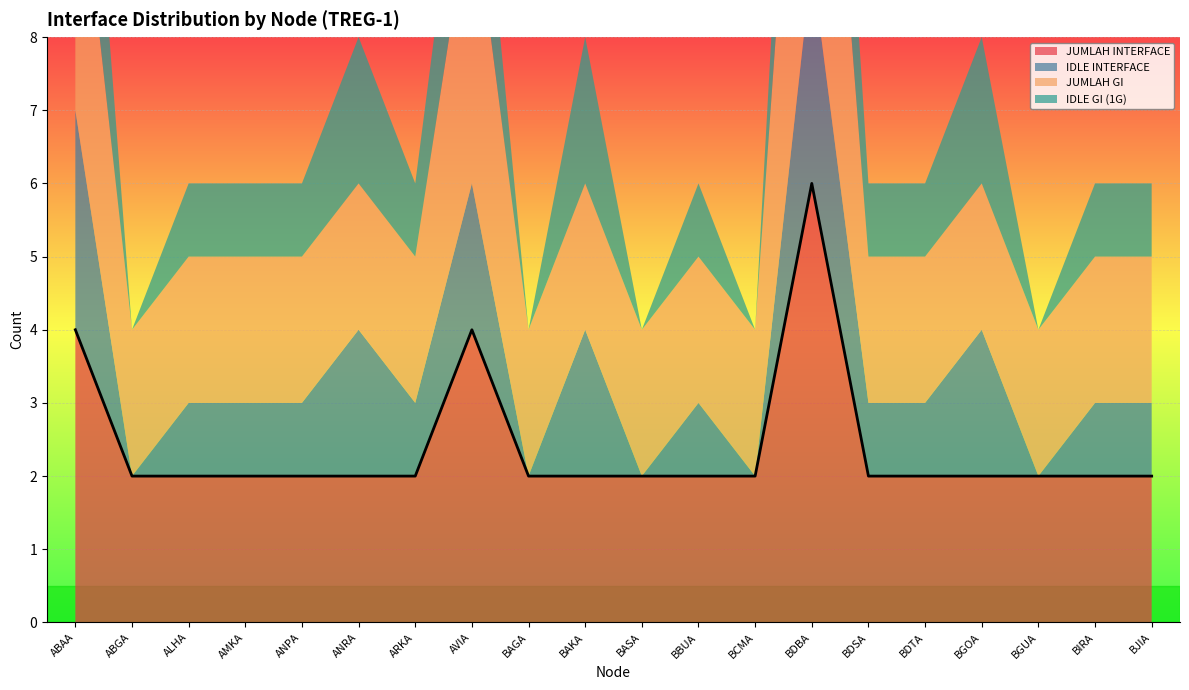

How many data points in IDLE GI (1G) are above 1?

6